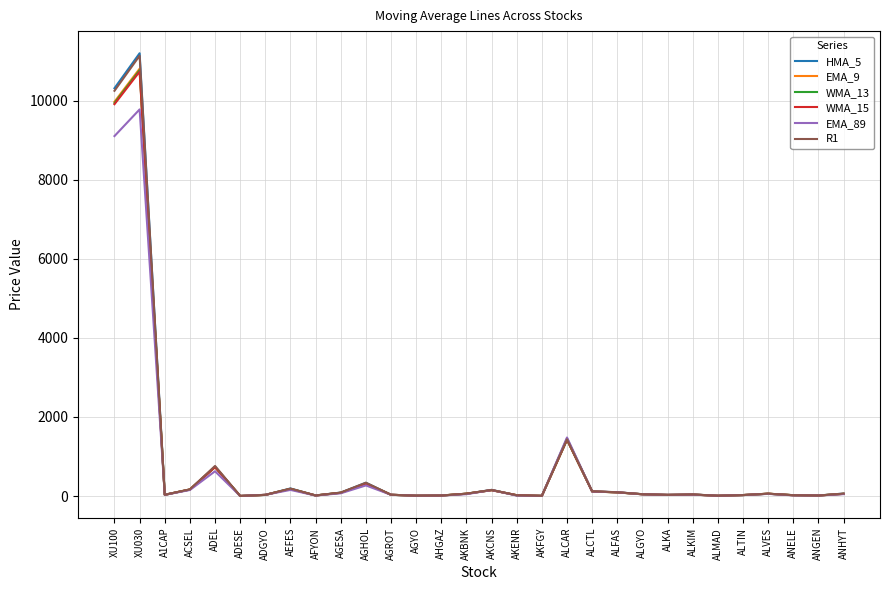

Which series has the largest range (max minus min)?

HMA_5